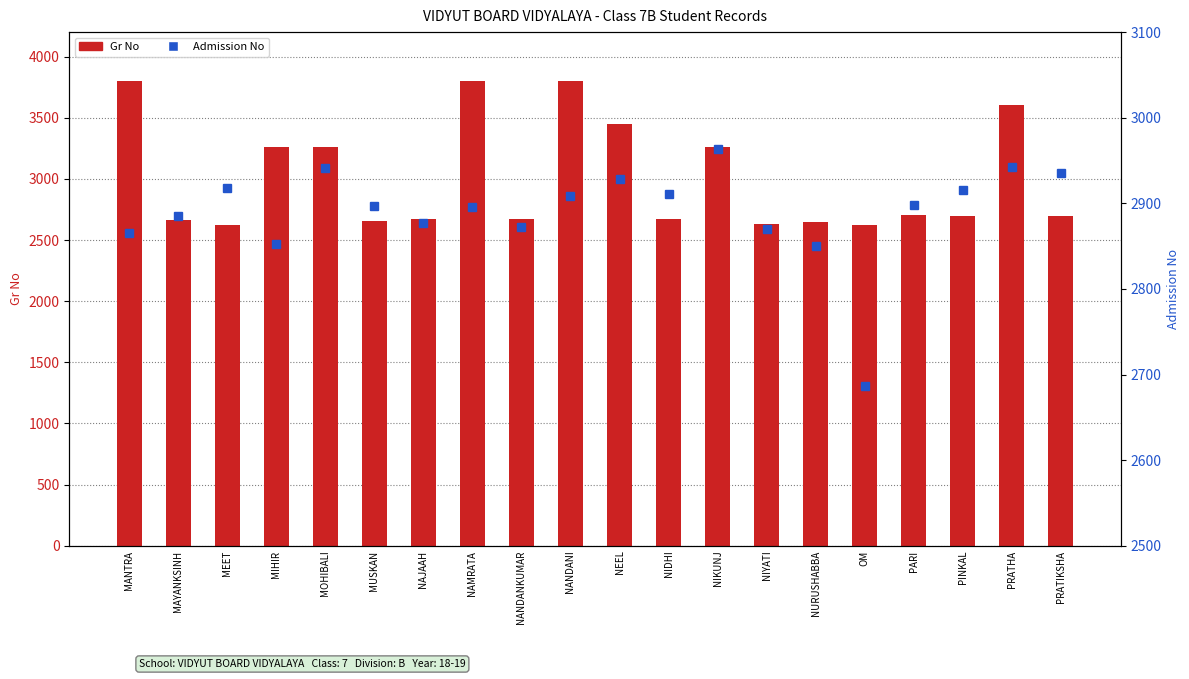

What is the smallest value displayed?

2619